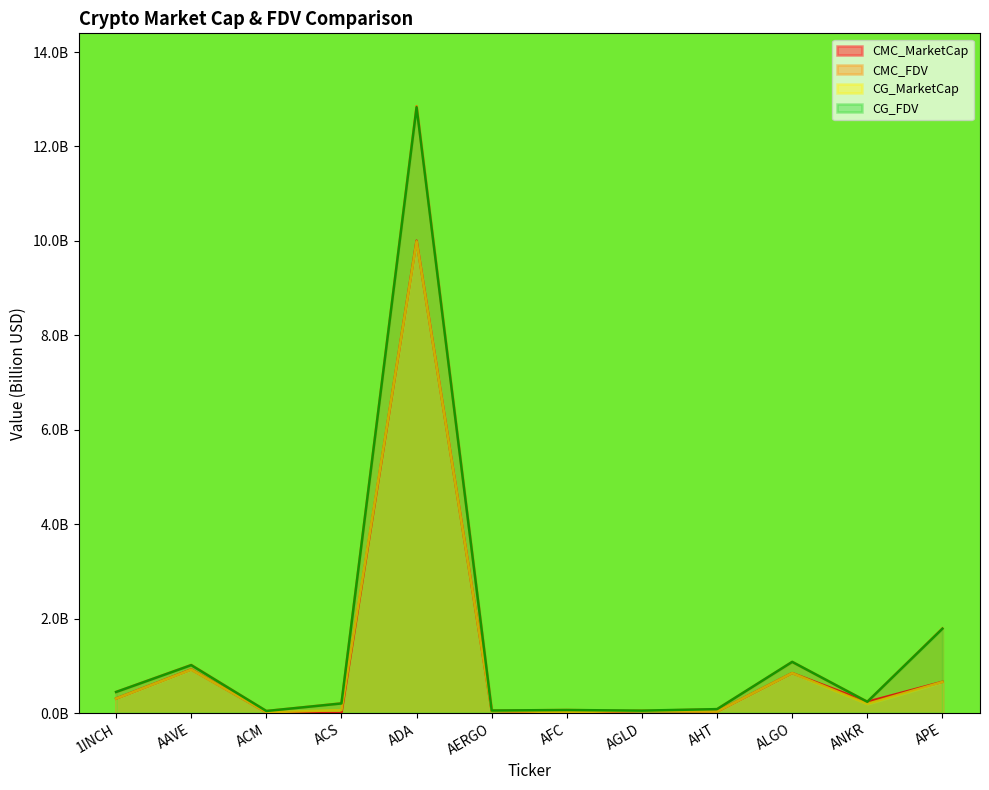

What is the difference between the CG_MarketCap values at ACM and AAVE?

0.9